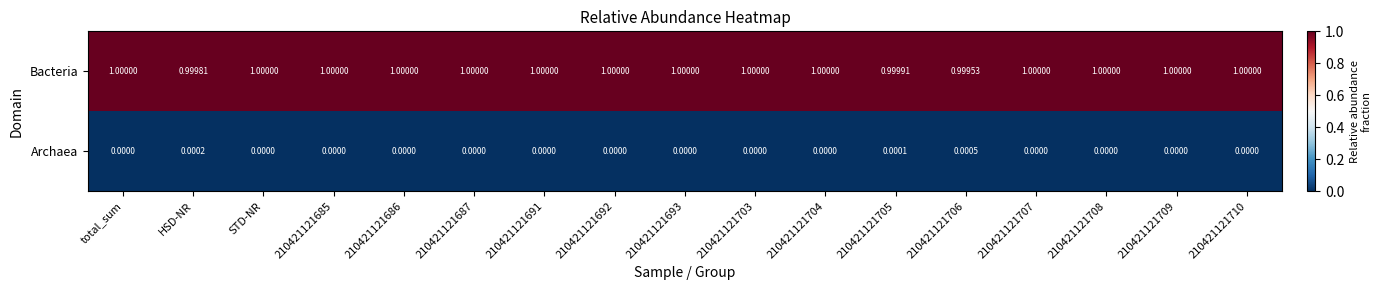

At which category is the sum across all series the highest?

210421121706